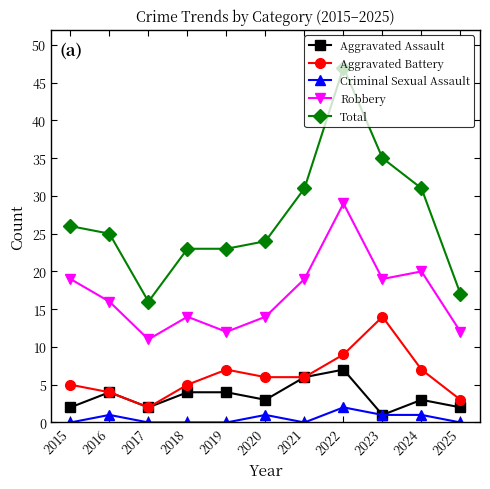

At which category is the sum across all series the highest?

2022